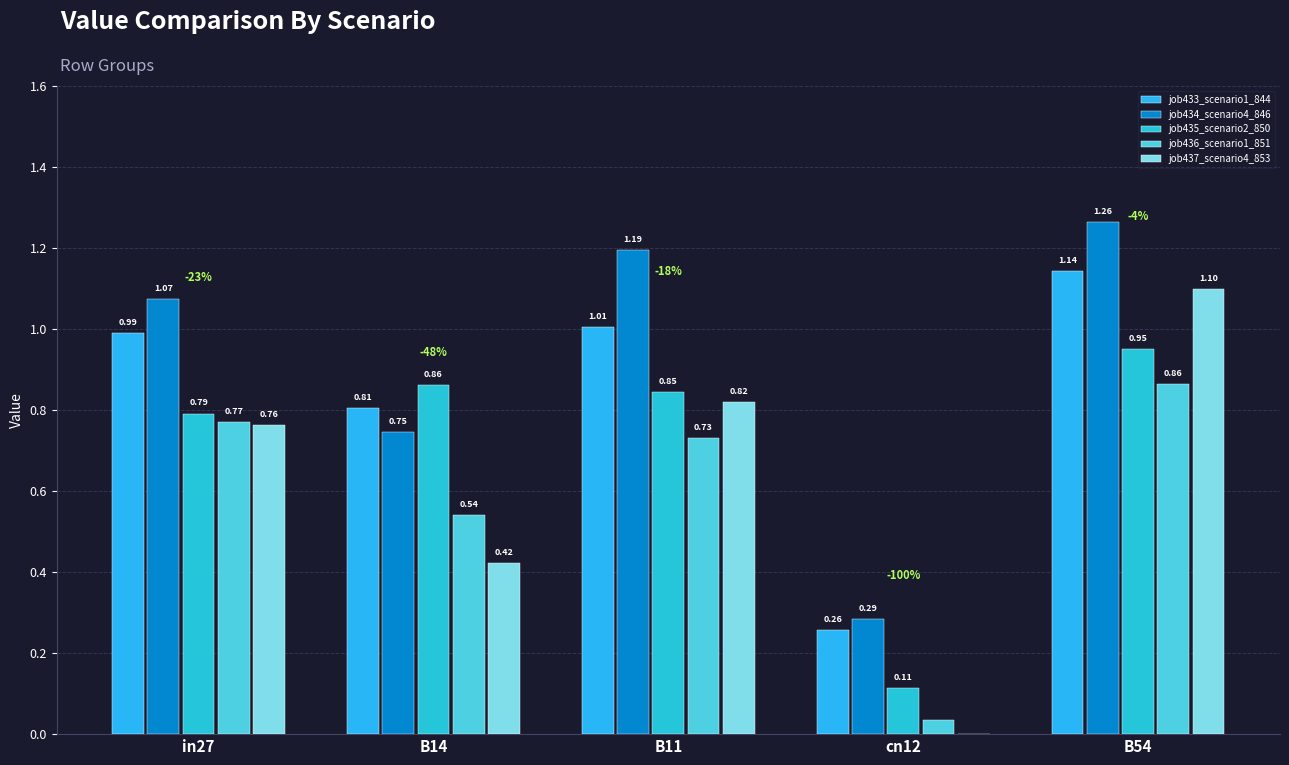

What is the difference between the second highest and minimum values in the job437_scenario4_853 series?

0.8